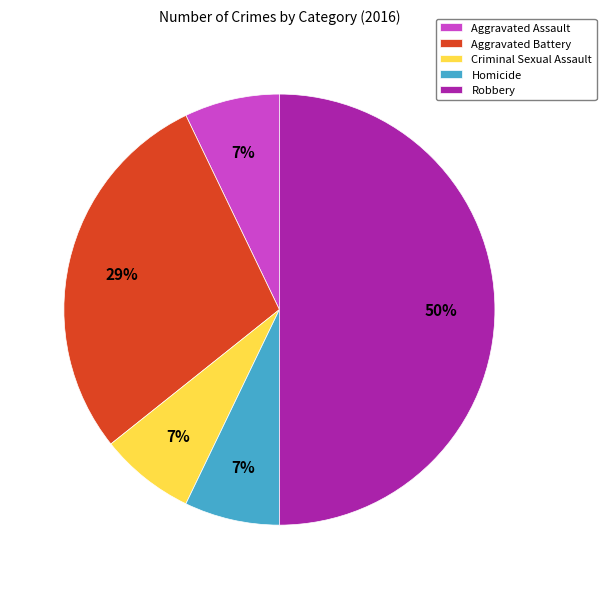

Is the sum of Aggravated Battery and Criminal Sexual Assault greater than half?

No